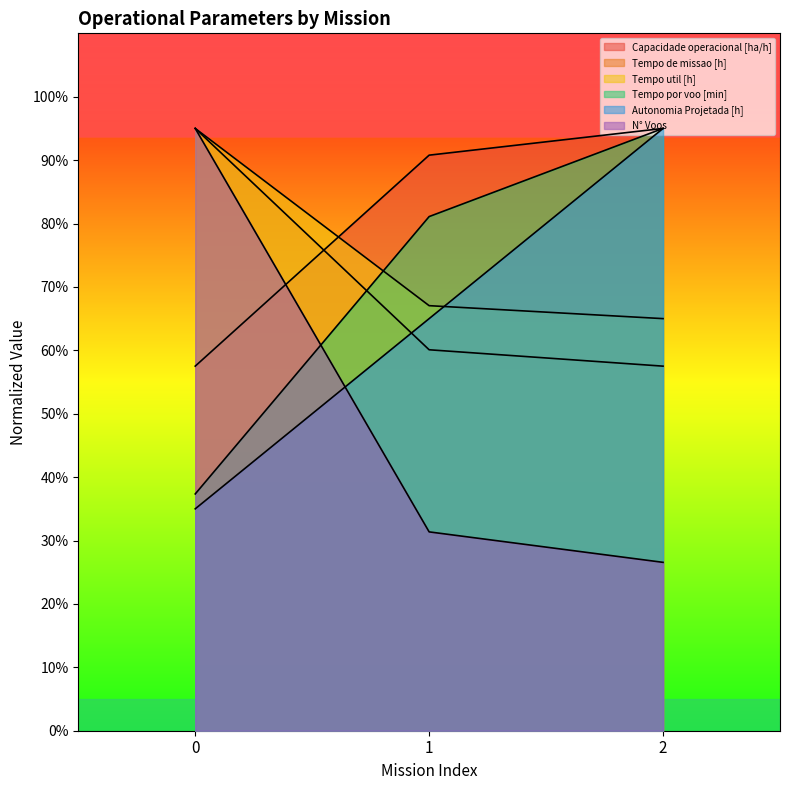

What are all the series names shown in the legend?

Capacidade operacional [ha/h], Tempo de missao [h], Tempo util [h], Tempo por voo [min], Autonomia Projetada [h], N° Voos